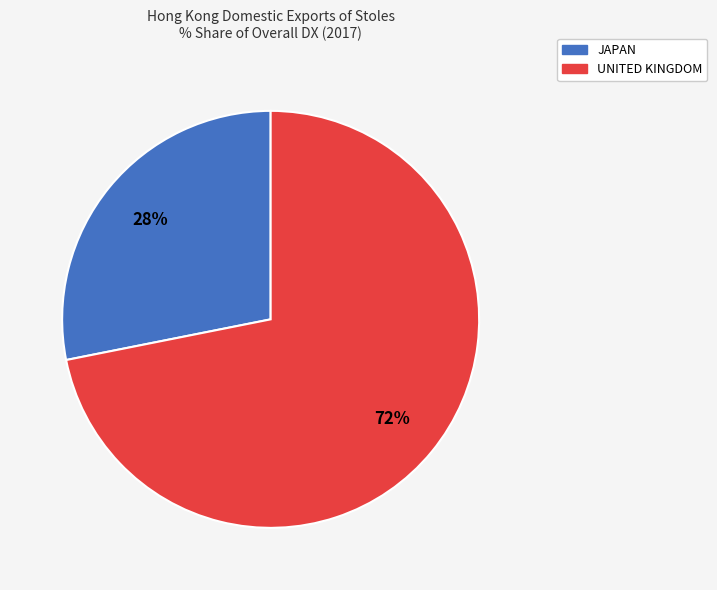

Do UNITED KINGDOM and JAPAN together represent more than half of the pie?

Yes